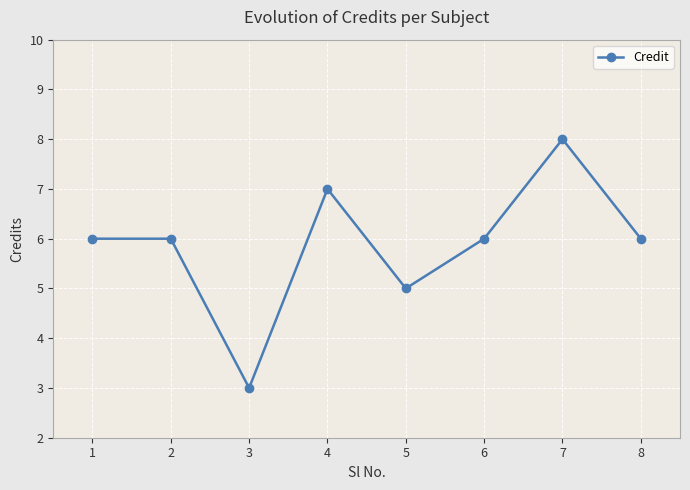

What is the change in value from 6 to 7?

+2